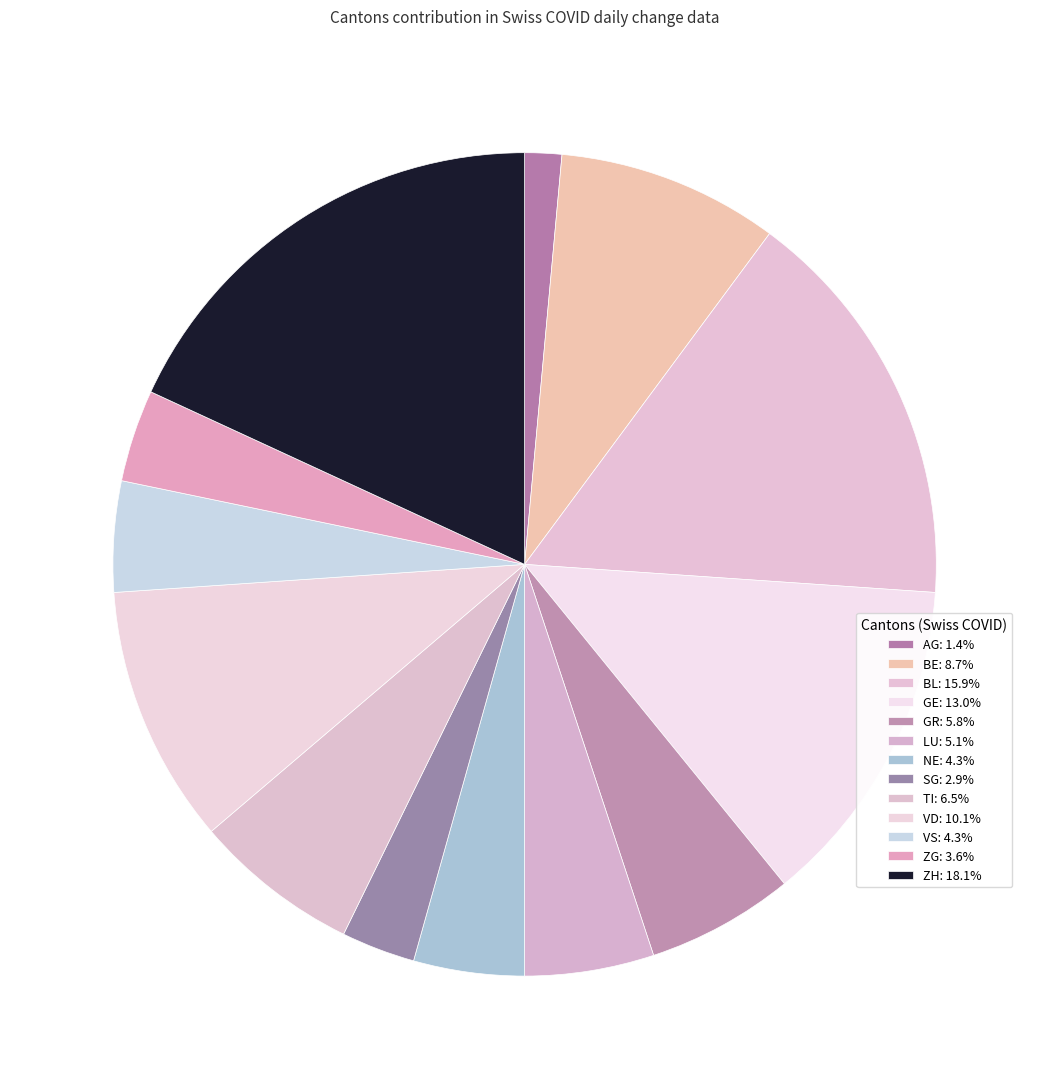

Count the number of slices in the pie.

13